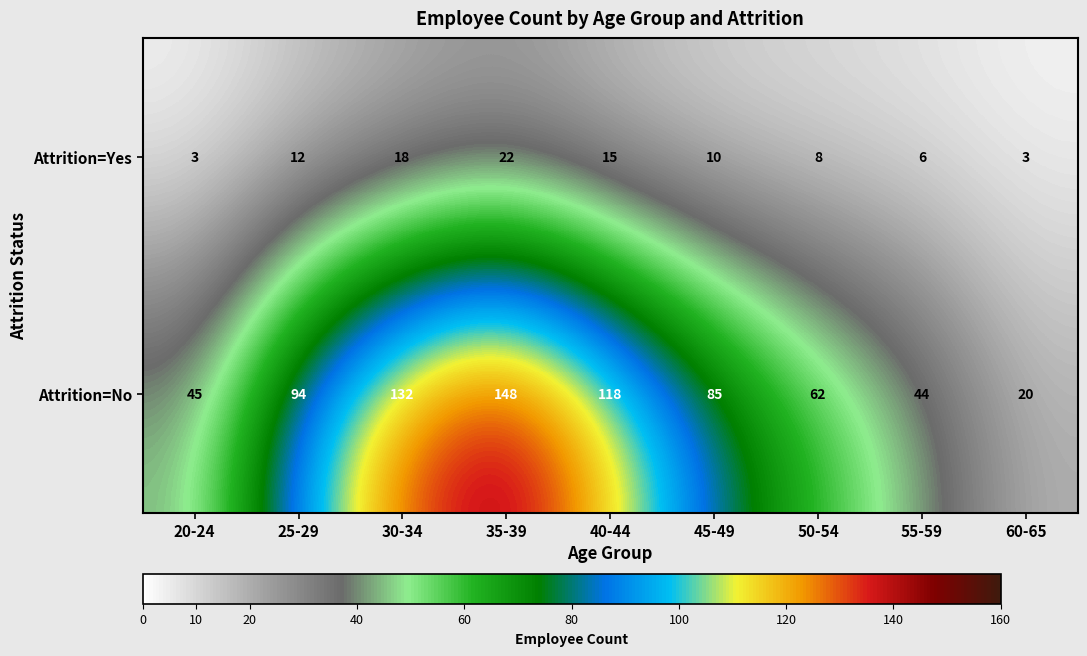

What is the difference between the highest and lowest values at 40-44?

103